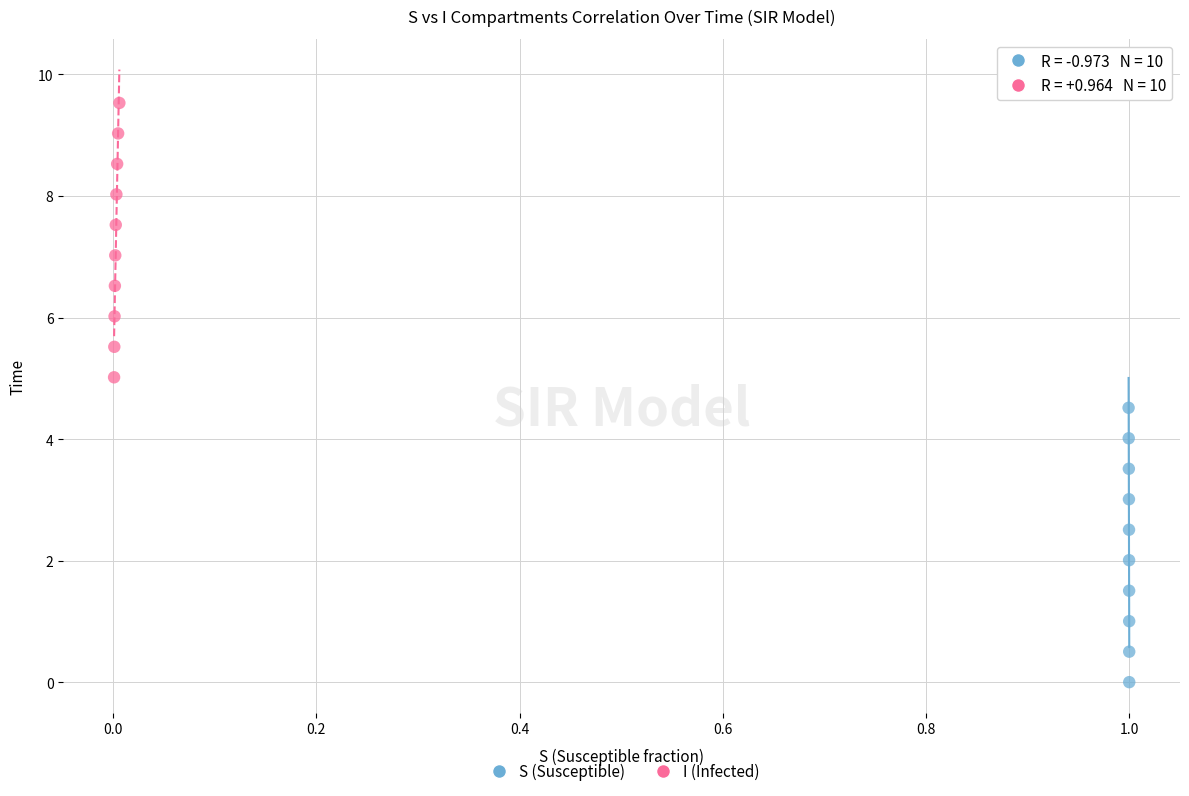

Which series contains the lowest Y value?

S (Susceptible)